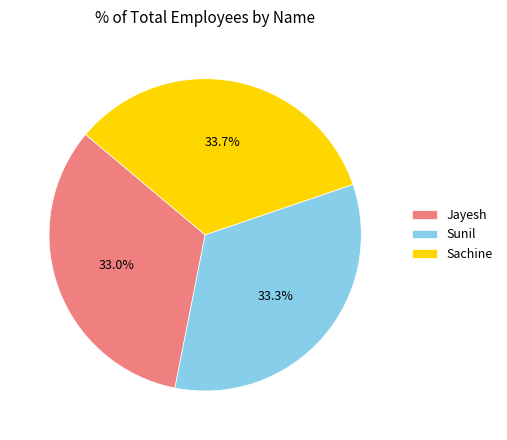

True or false: Sachine accounts for 34% of the total.

True